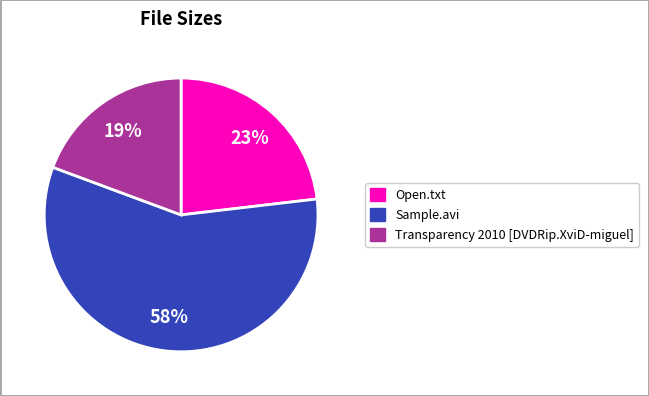

The Sample.avi slice represents 66% of the pie. True or false?

False